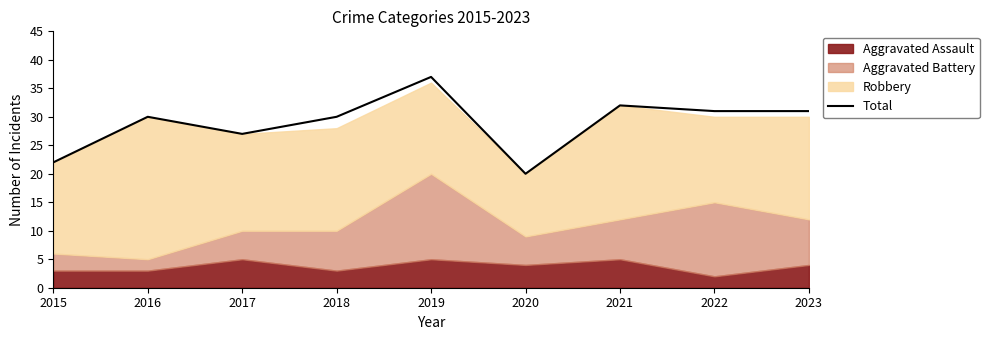

What is the change in value from 2015 to 2021?

+10